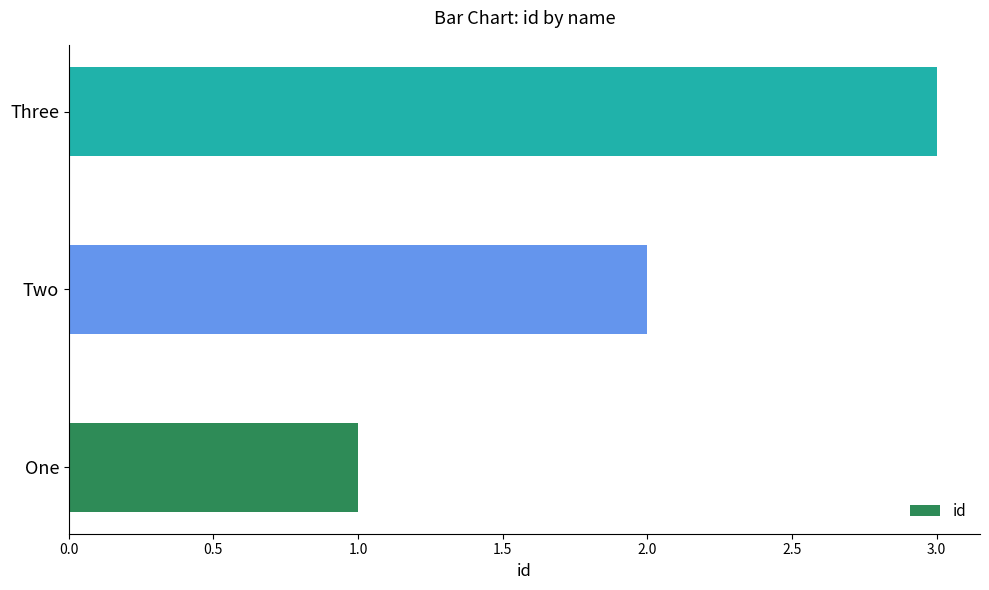

At which category does the chart reach its minimum across all series?

One